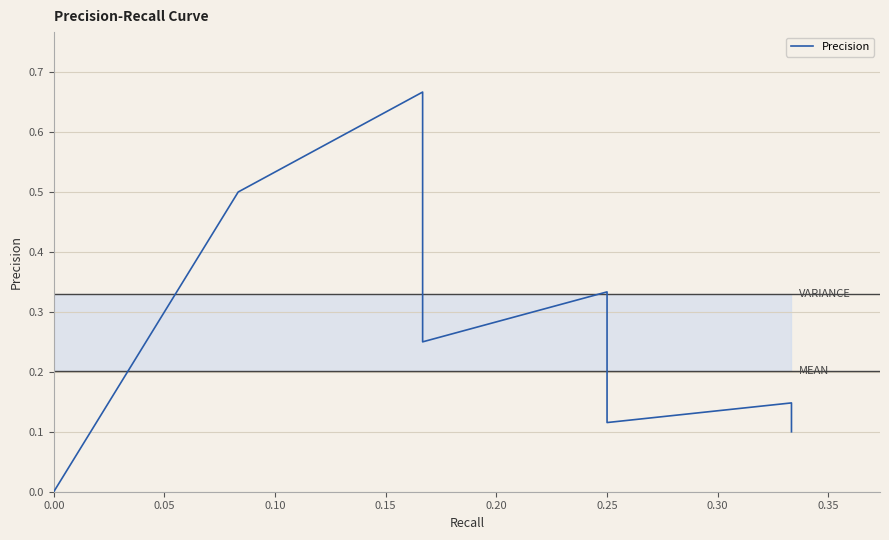

What is the average value?

0.2